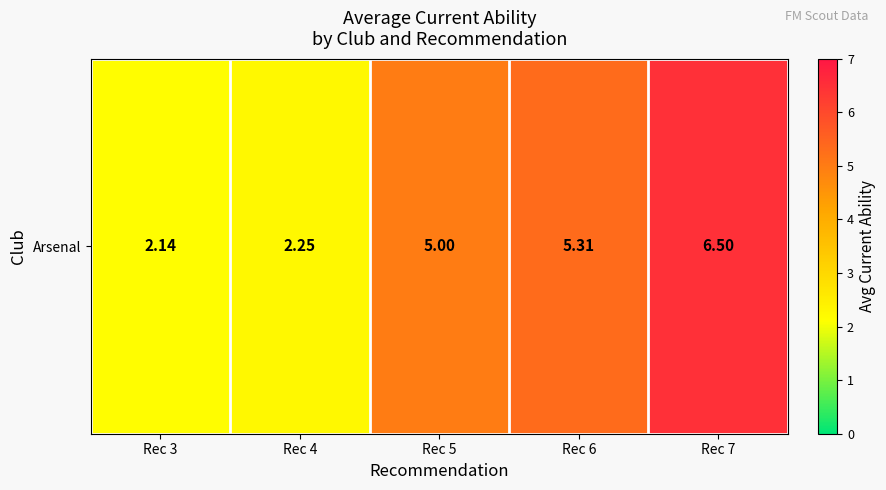

List the labels in order of value, largest first.

Rec 7, Rec 6, Rec 5, Rec 4, Rec 3